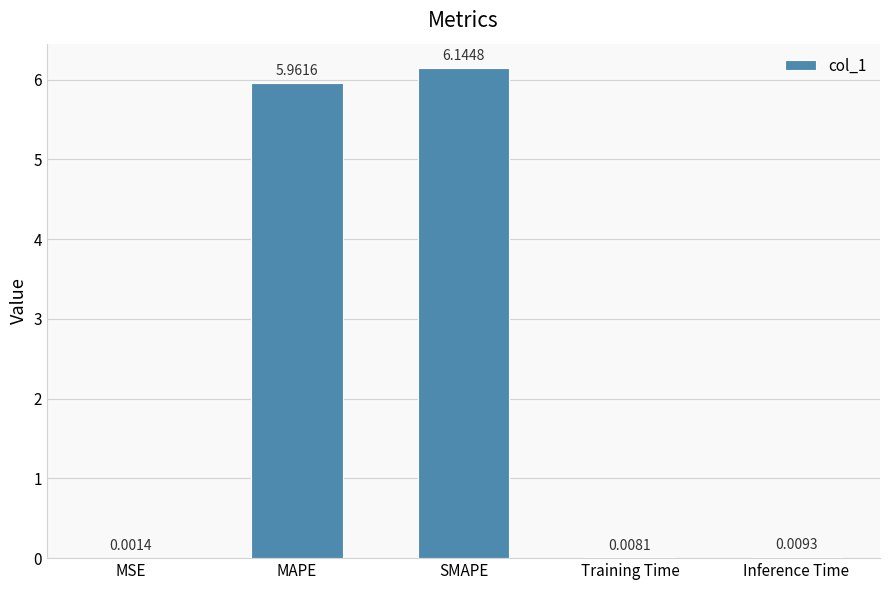

What is the sum of the values at SMAPE and MAPE?

12.1